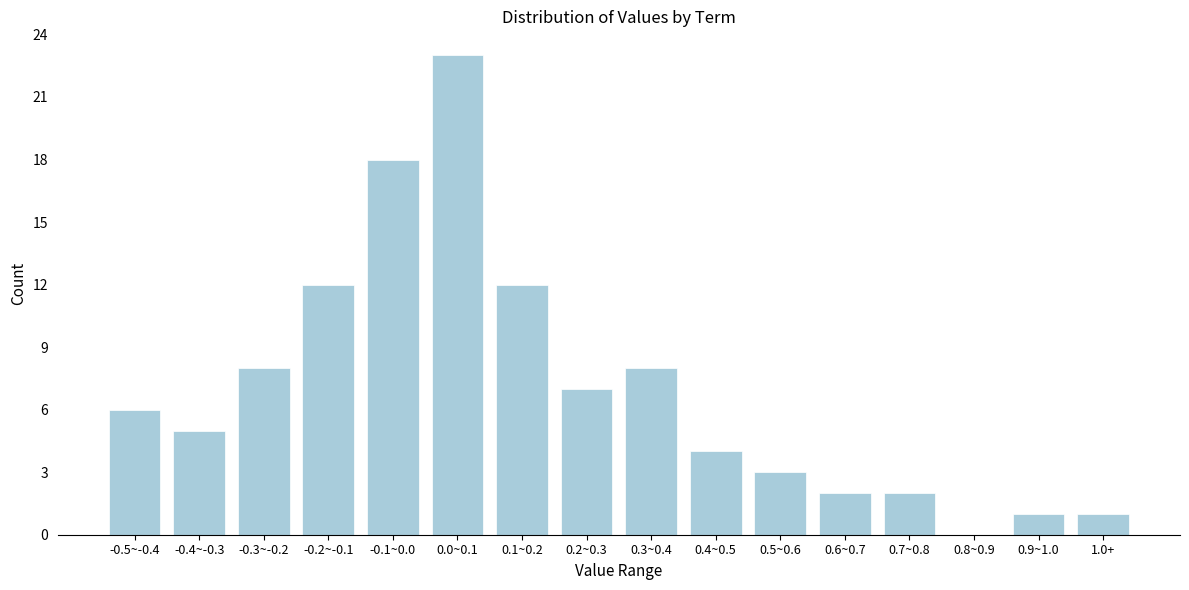

Reading left to right, what are all the values shown in this chart?

-0.5~-0.4=6	-0.4~-0.3=5	-0.3~-0.2=8	-0.2~-0.1=12	-0.1~0.0=18	0.0~0.1=23	0.1~0.2=12	0.2~0.3=7	0.3~0.4=8	0.4~0.5=4	0.5~0.6=3	0.6~0.7=2	0.7~0.8=2	0.8~0.9=0	0.9~1.0=1	1.0+=1